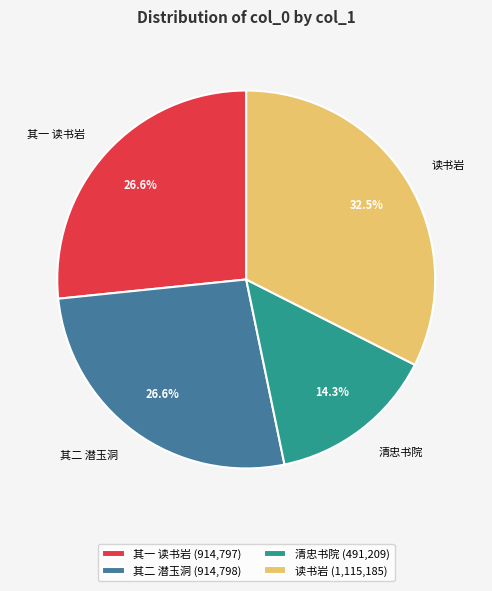

Does any single category account for the majority?

No